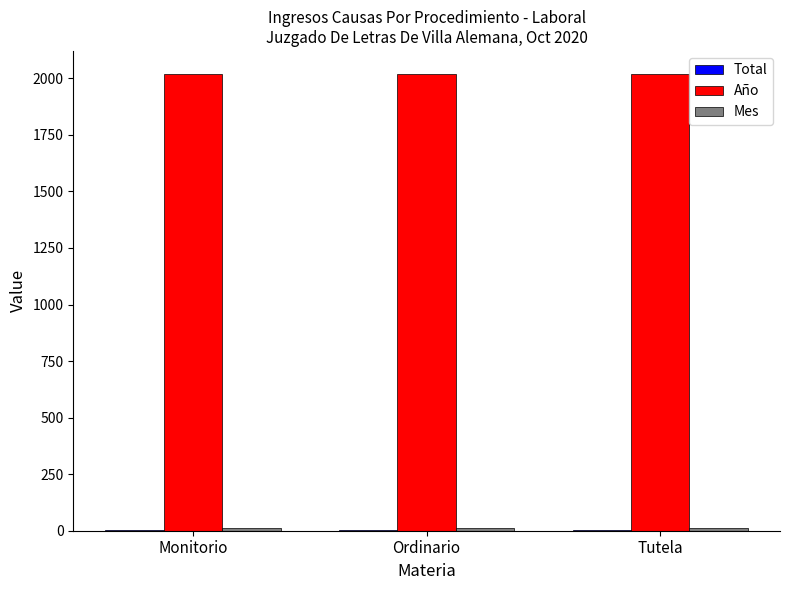

The Año series shows 2020 at Tutela. True or false?

True